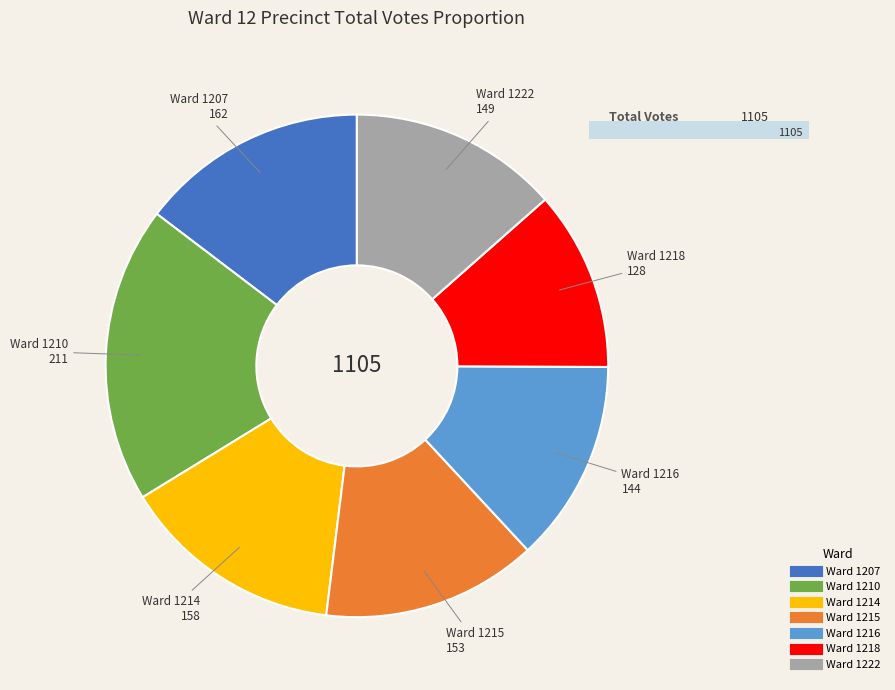

Is there a majority slice in this chart?

No